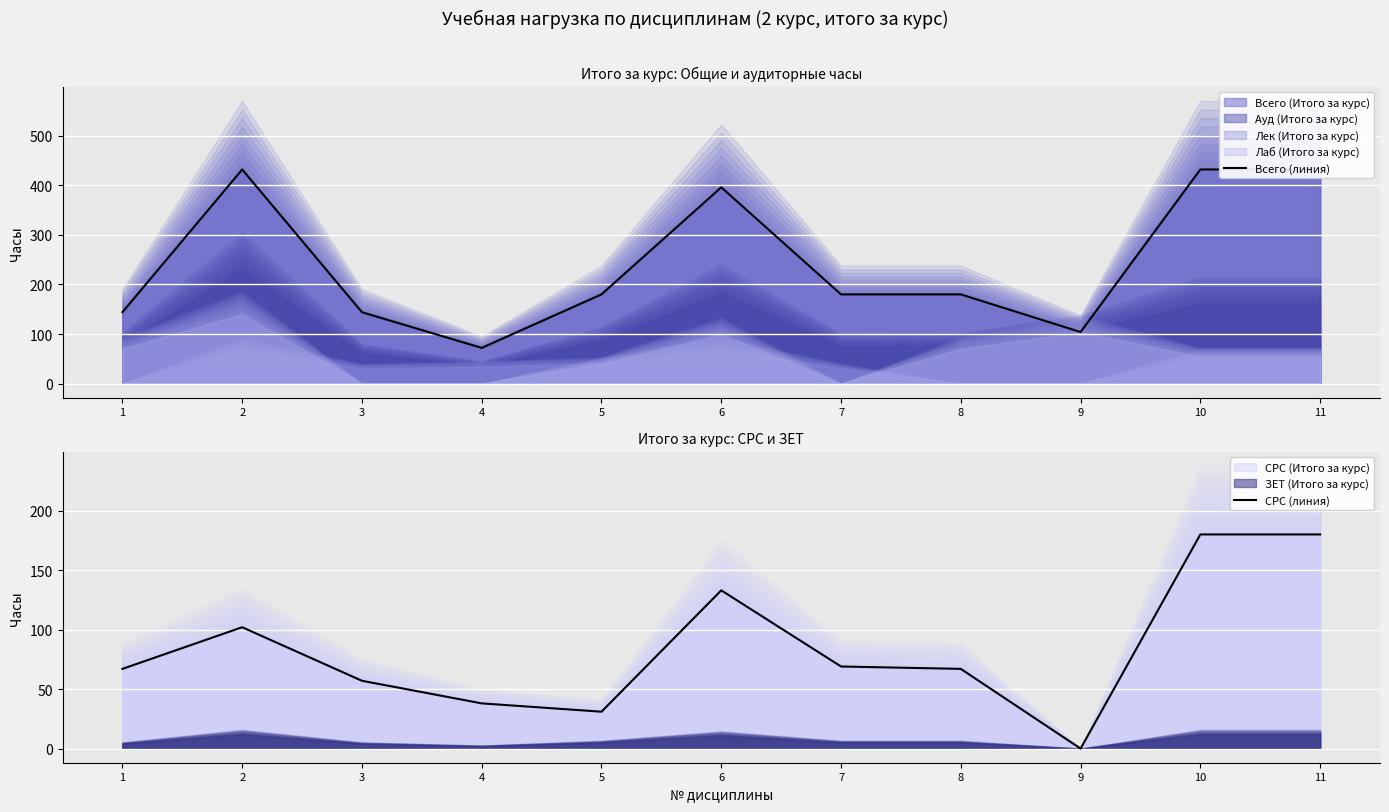

In Всего (линия), how many points are higher than both neighbors (excluding endpoints)?

2